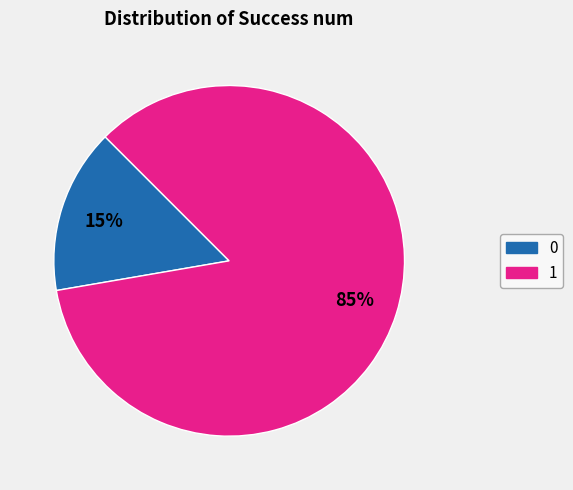

Which slice is the largest?

1